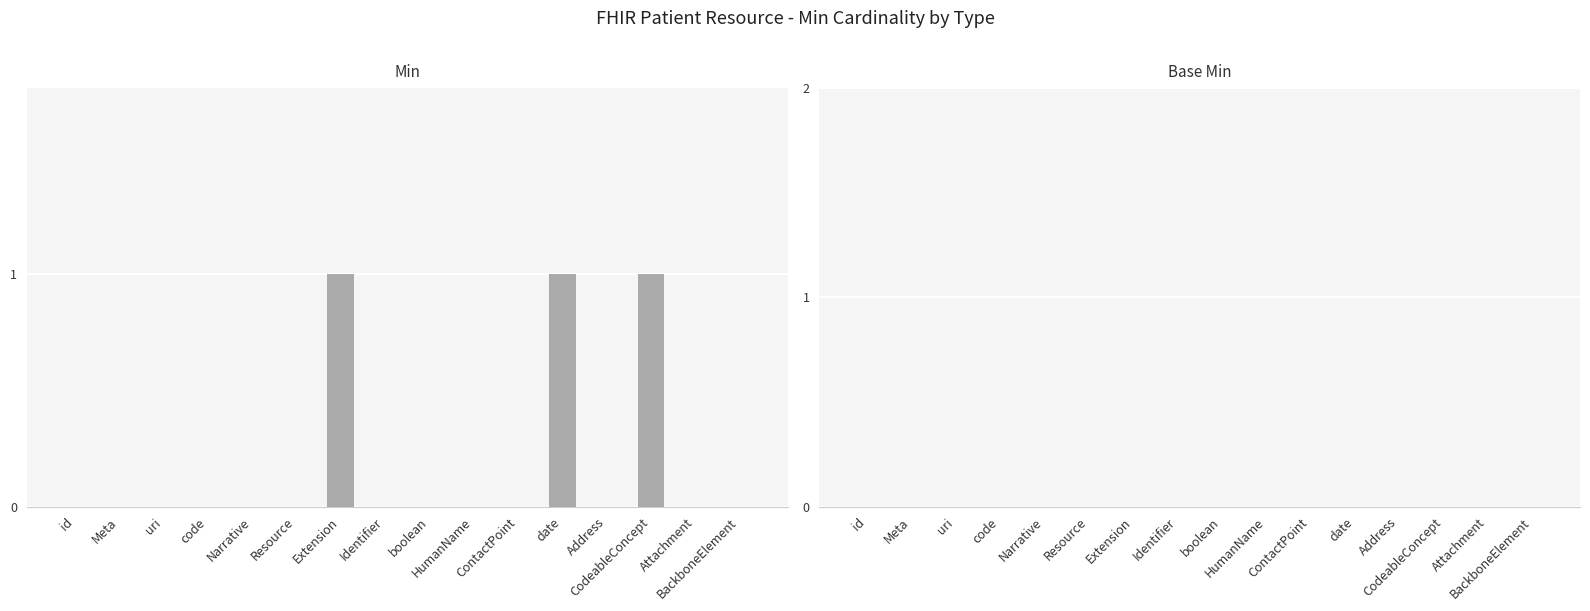

What is the sum of all values?

3